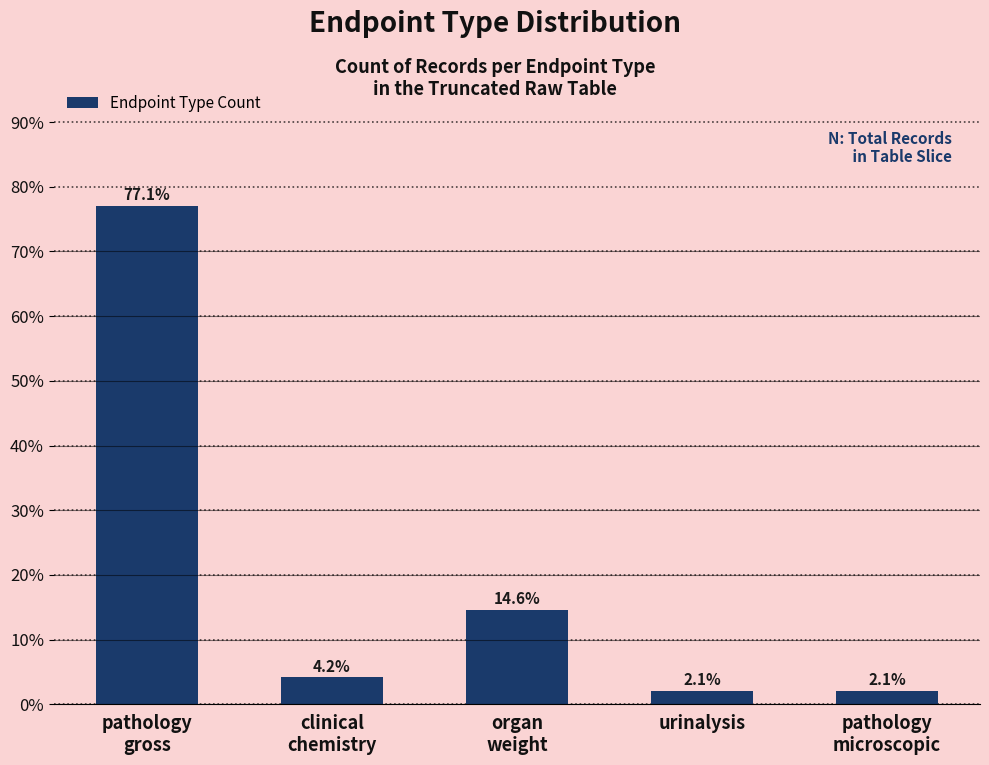

What is the difference between the maximum and minimum values?

75.0